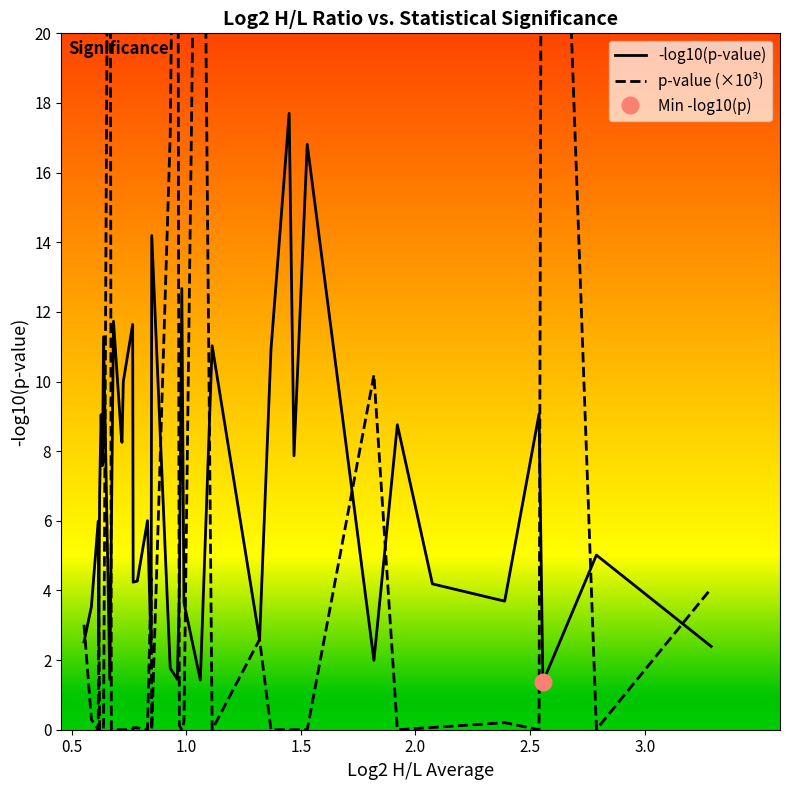

What is the minimum value for -log10(p-value)?

1.4